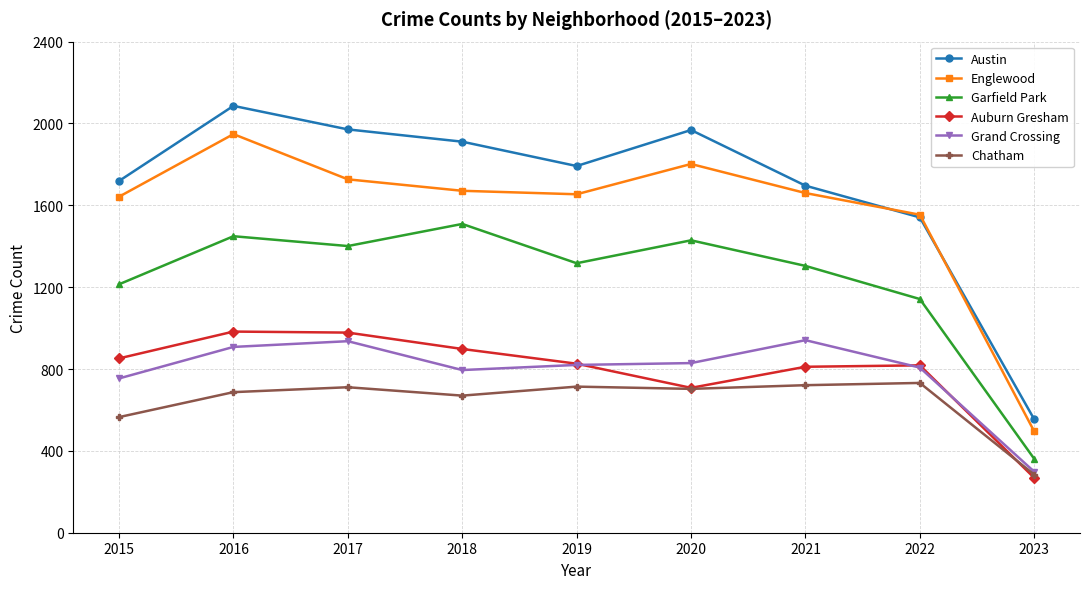

What value does the Auburn Gresham series have at 2016?

983